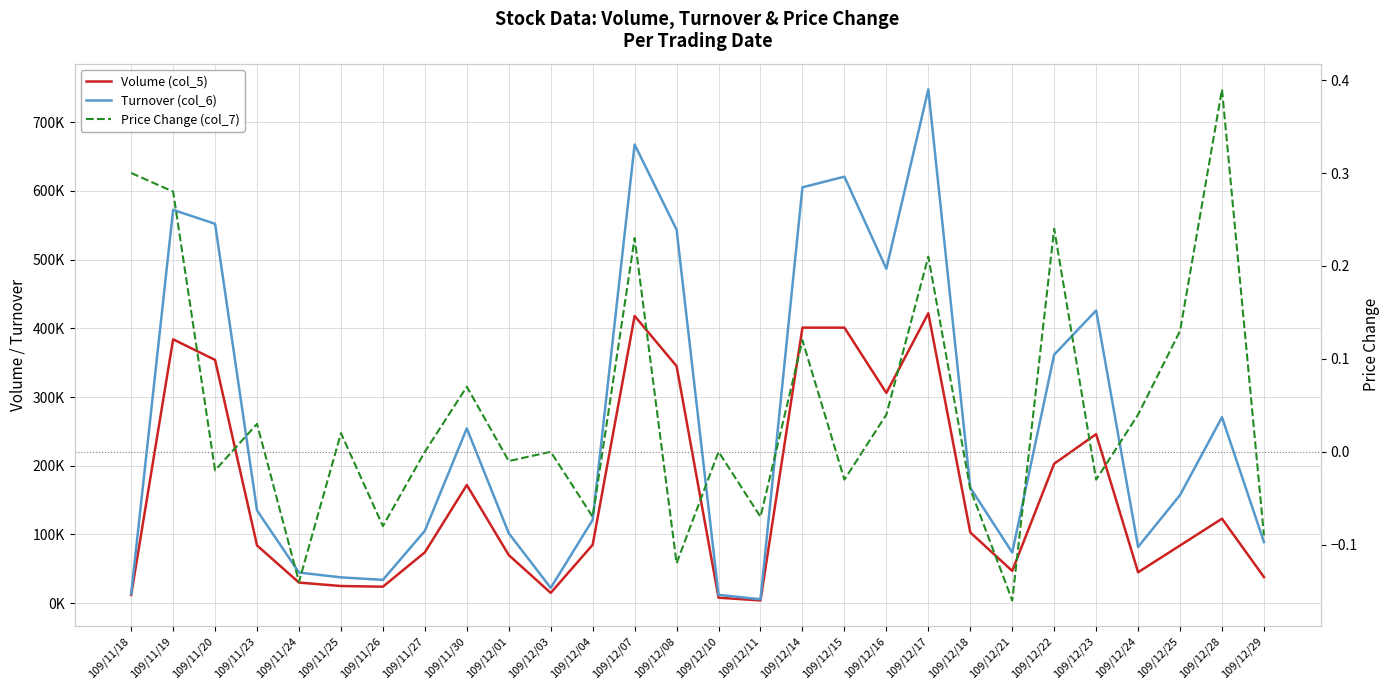

Where is the first local maximum for Price Change (col_7)?

109/11/23